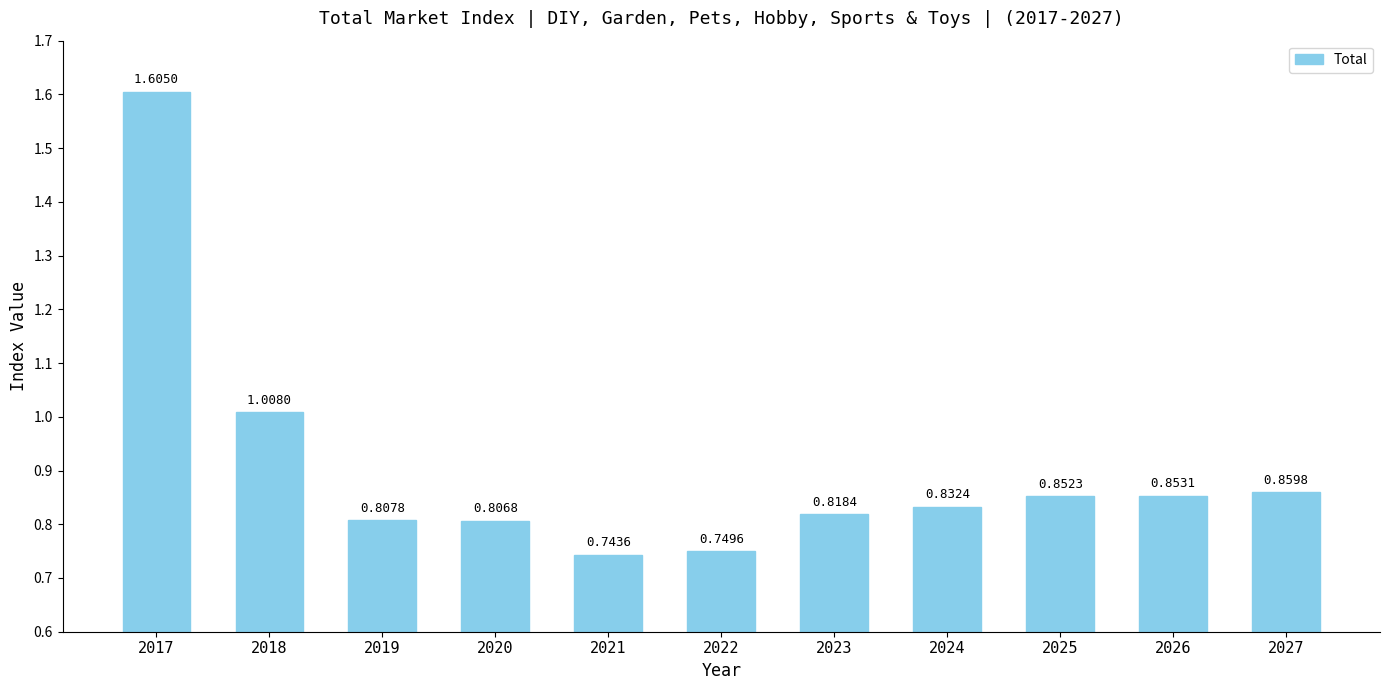

Which label corresponds to the smallest value in the chart?

2021